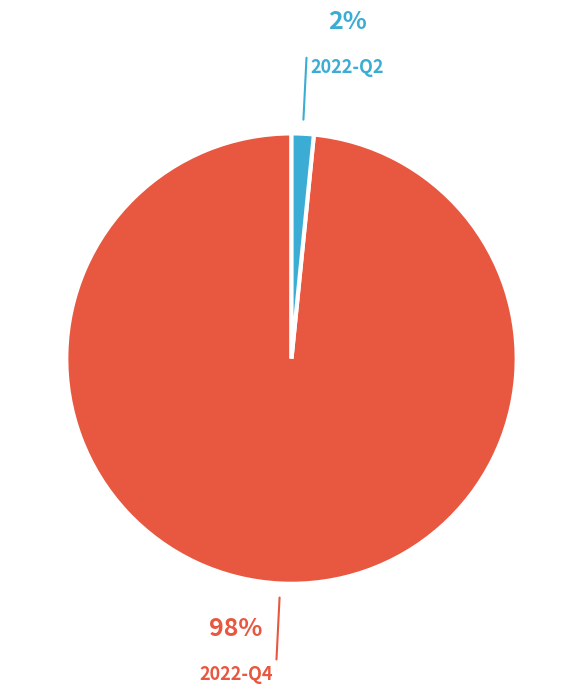

Is the sum of 2022-Q4 and 2022-Q2 greater than half?

Yes